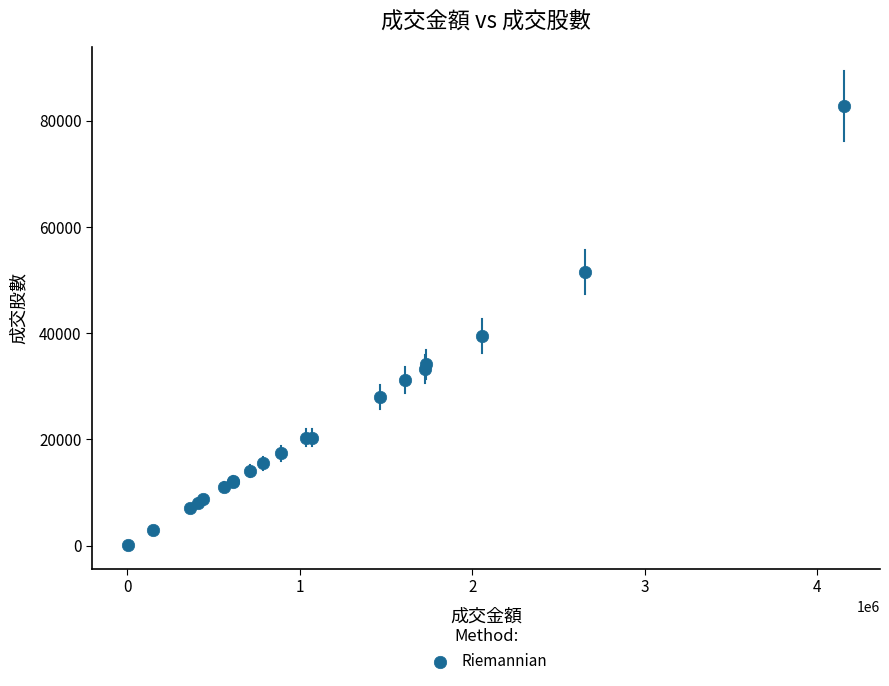

What Y value in the scatter plot is closest to 41420?

39501